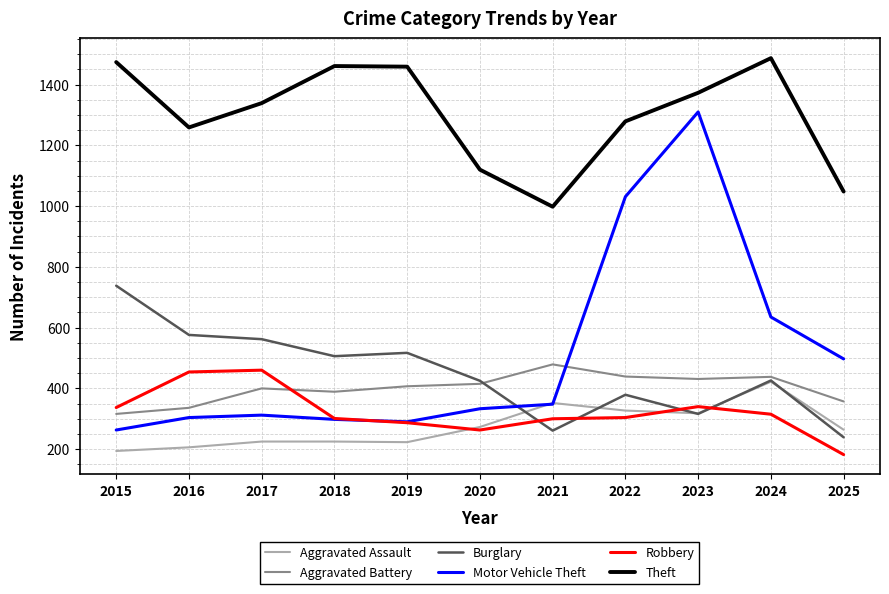

Which category has the lowest value in the Robbery series?

2025